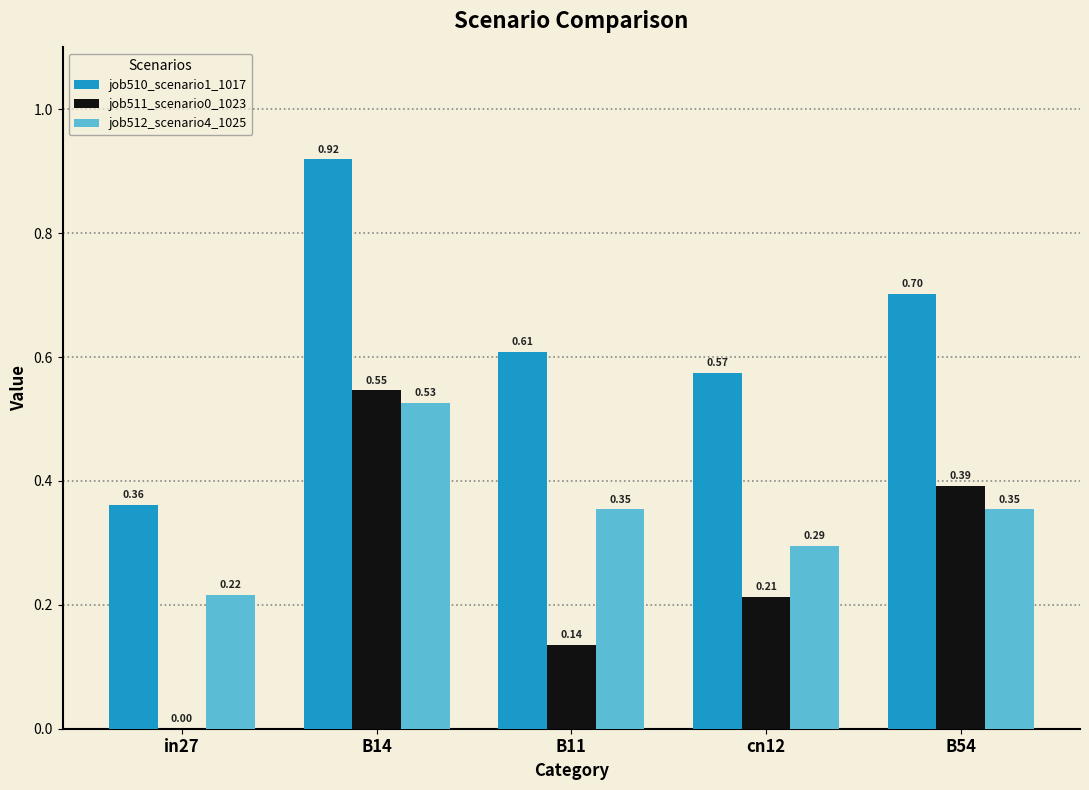

Which series has the widest spread of values?

job510_scenario1_1017